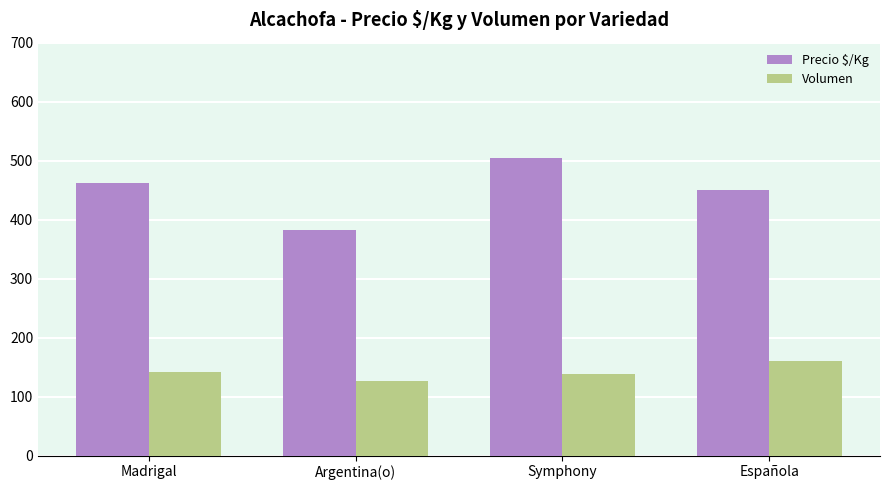

Is it true that Volumen equals 141.4 at Madrigal?

True